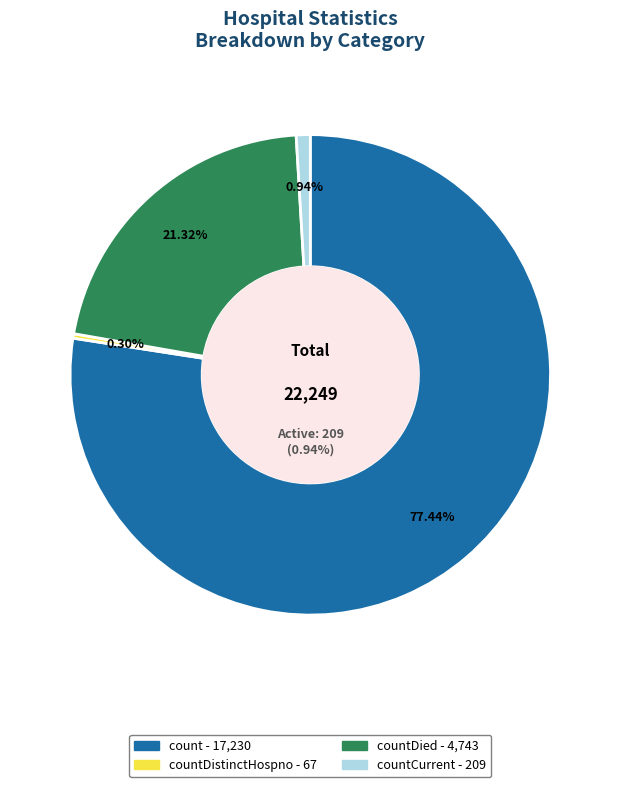

How much of the chart is everything except count?

22.6%